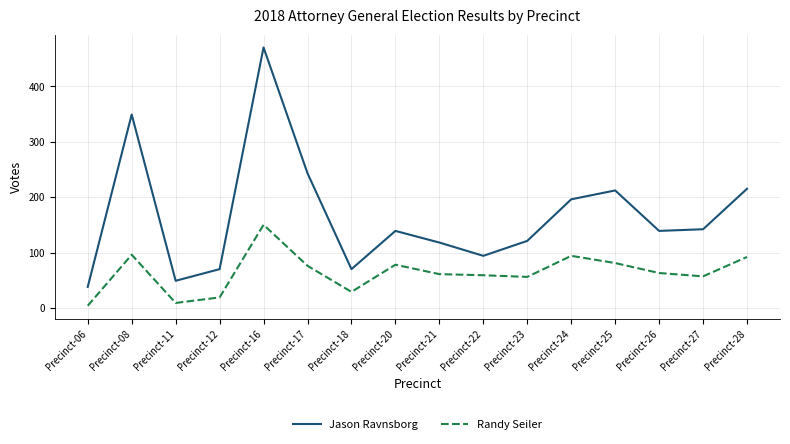

True or false: Randy Seiler and Jason Ravnsborg intersect in this chart.

False